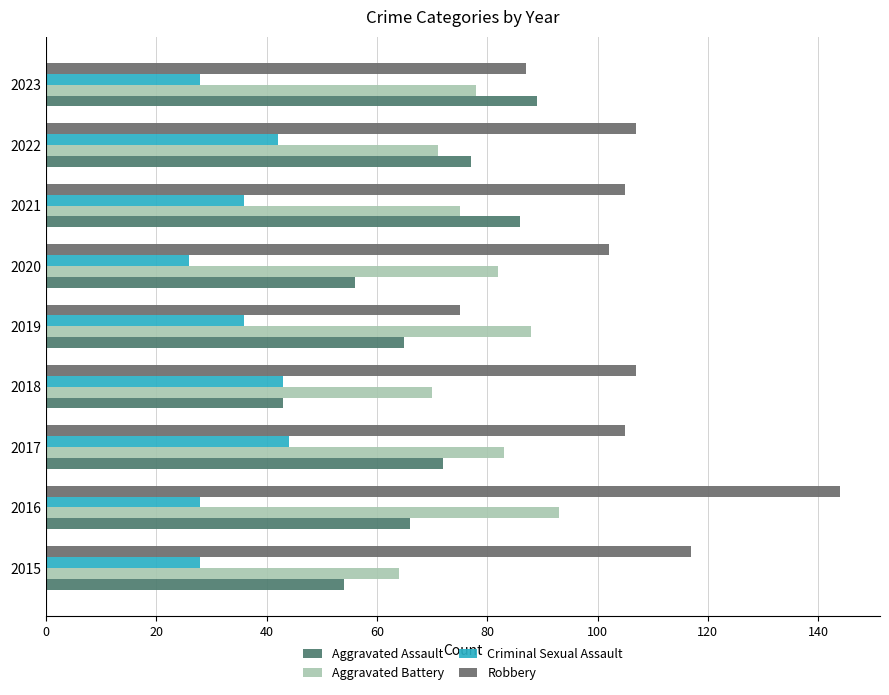

Which series has the largest range (max minus min)?

Robbery